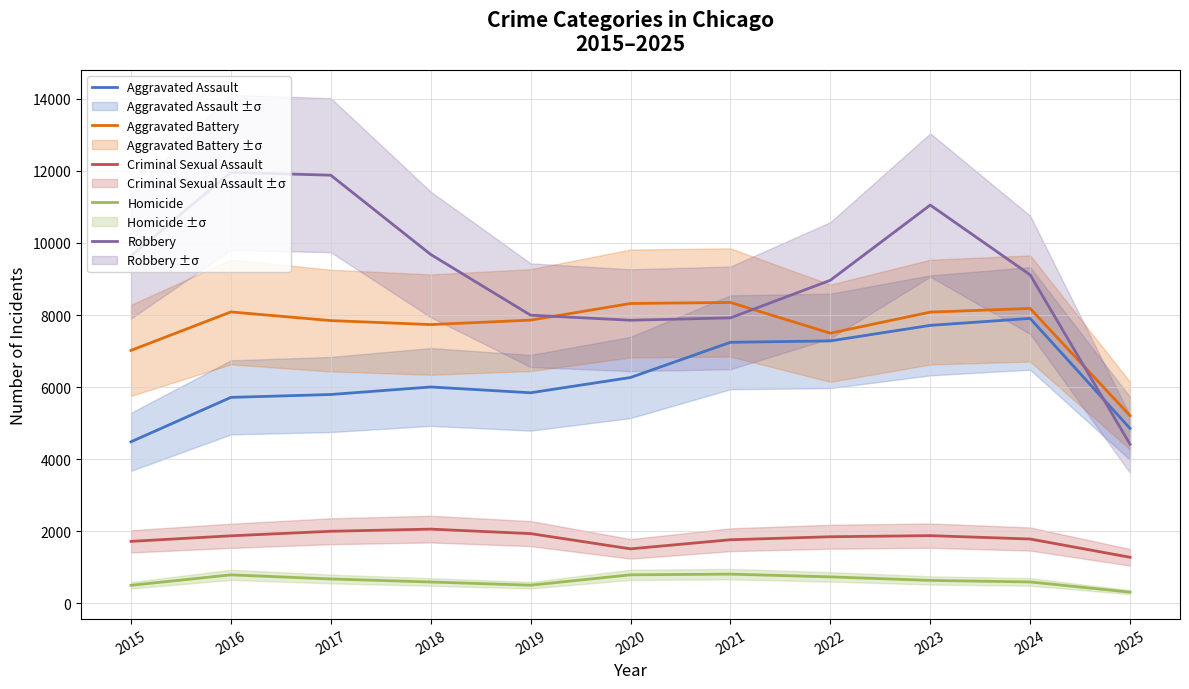

How many interior local peaks does the Aggravated Assault series have?

2